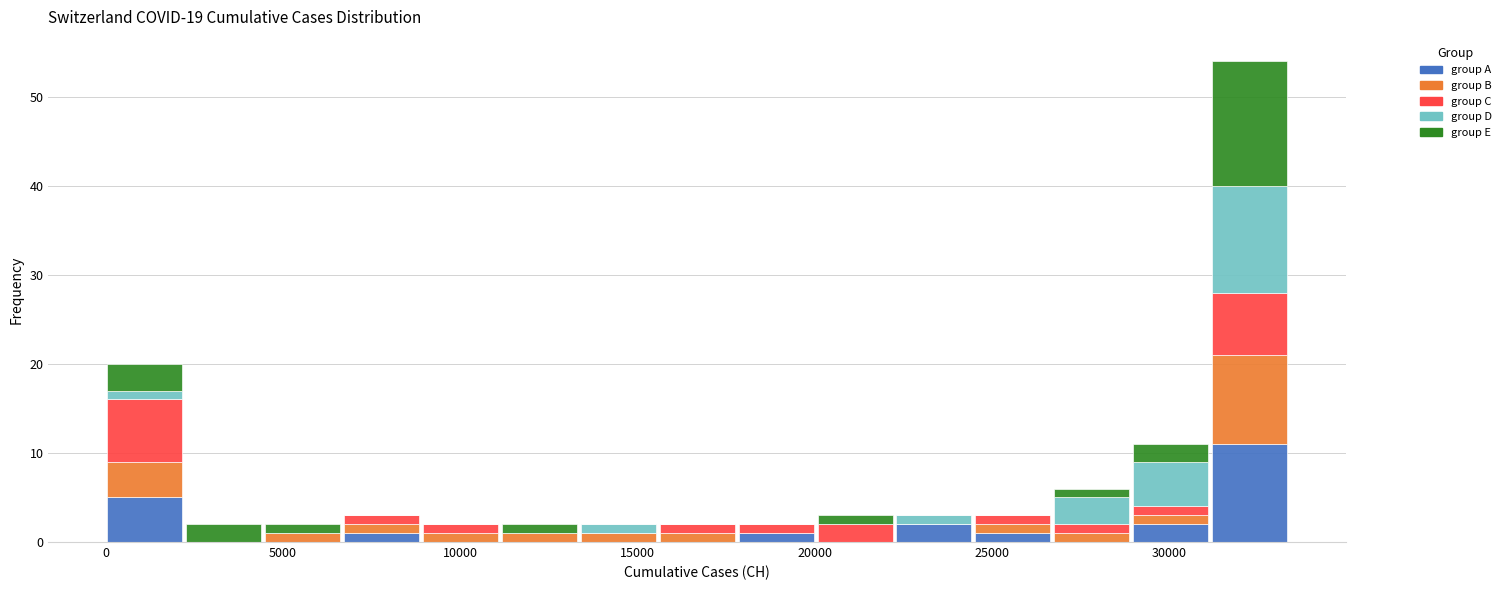

Reading left to right, list every stacked bar in this chart as the range it spans on the x-axis followed by its total height. Neither the bar edges nor the heights are printed on the chart, so give them approximately, as read against the axes.

0 to 2000: 20
2000 to 4500: 2
4500 to 6500: 2
6500 to 9000: 3
9000 to 11000: 2
11000 to 13500: 2
13500 to 15500: 2
15500 to 18000: 2
18000 to 20000: 2
20000 to 22500: 3
22500 to 24500: 3
24500 to 26500: 3
26500 to 29000: 6
29000 to 31000: 11
31000 to 33500: 54